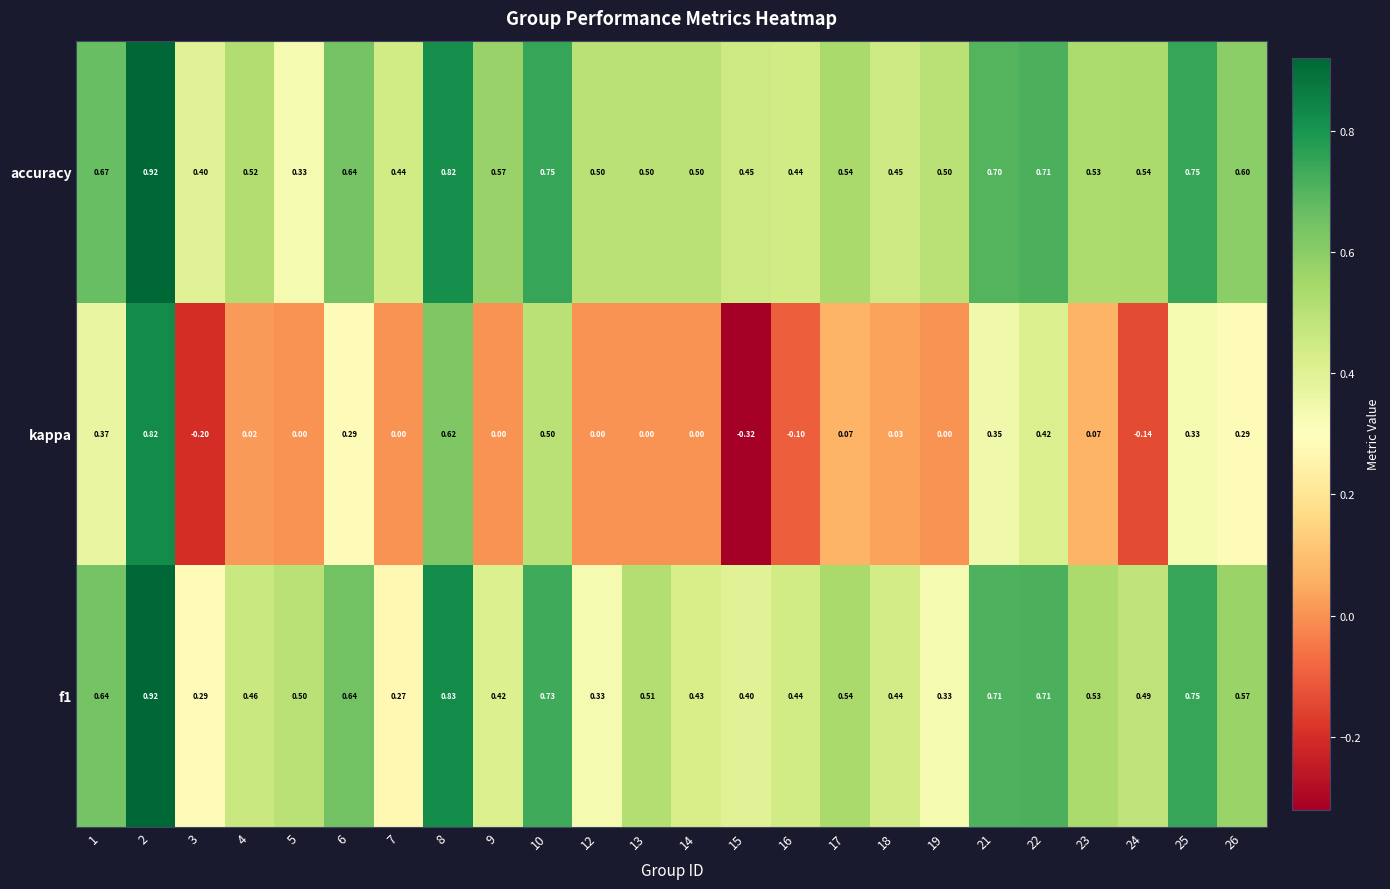

Which series has the largest range (max minus min)?

kappa